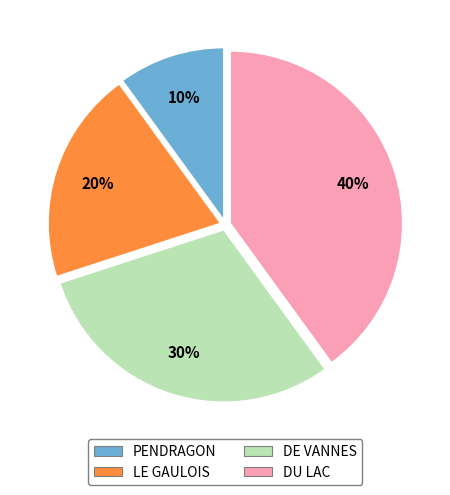

Is the sum of PENDRAGON and LE GAULOIS greater than half?

No